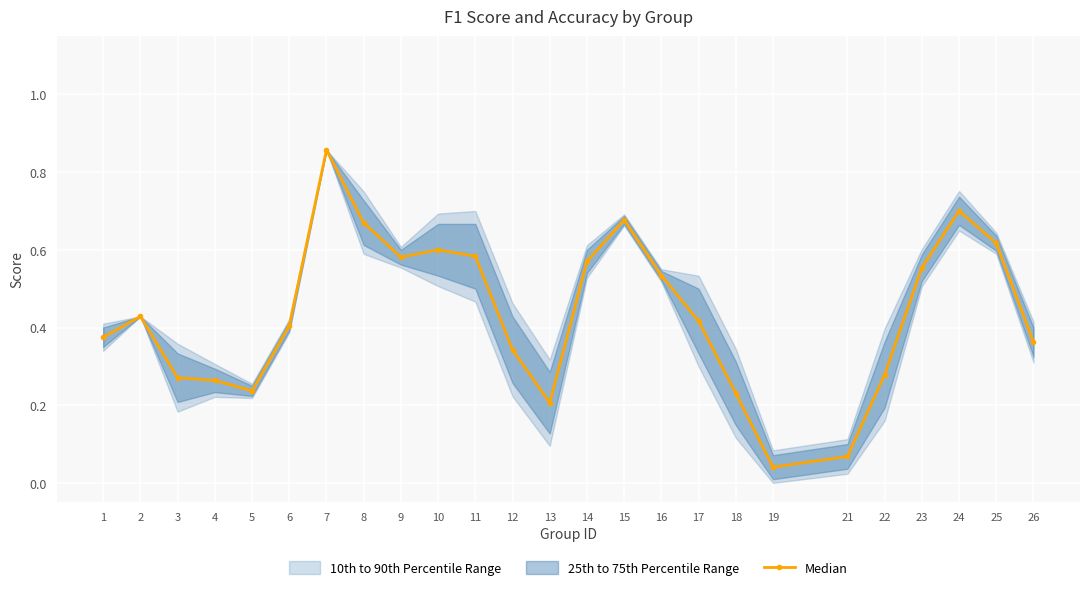

List the labels in order of value, largest first.

7, 24, 15, 8, 25, 10, 11, 9, 14, 23, 16, 2, 17, 6, 1, 26, 12, 22, 3, 4, 5, 18, 13, 21, 19